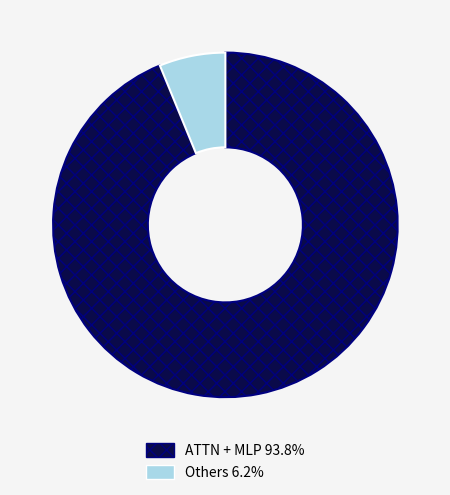

Count the number of slices in the pie.

2